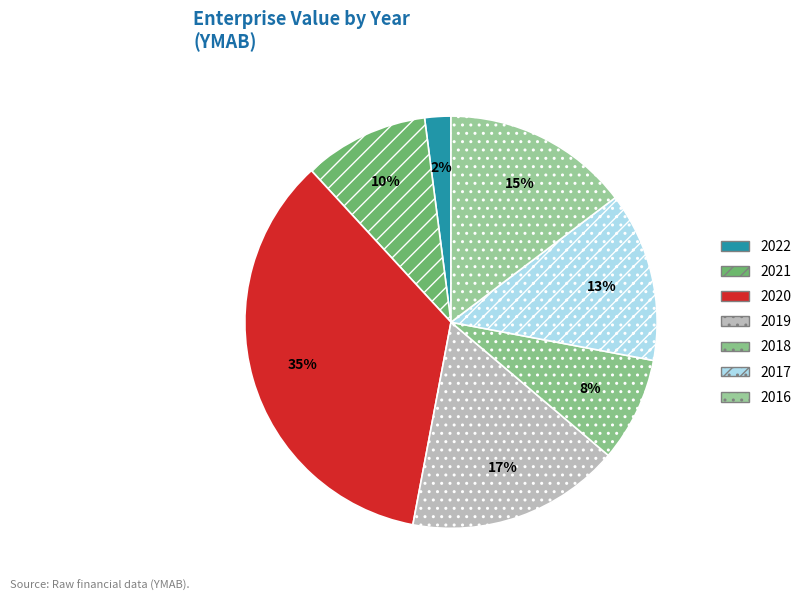

Count the number of slices in the pie.

7